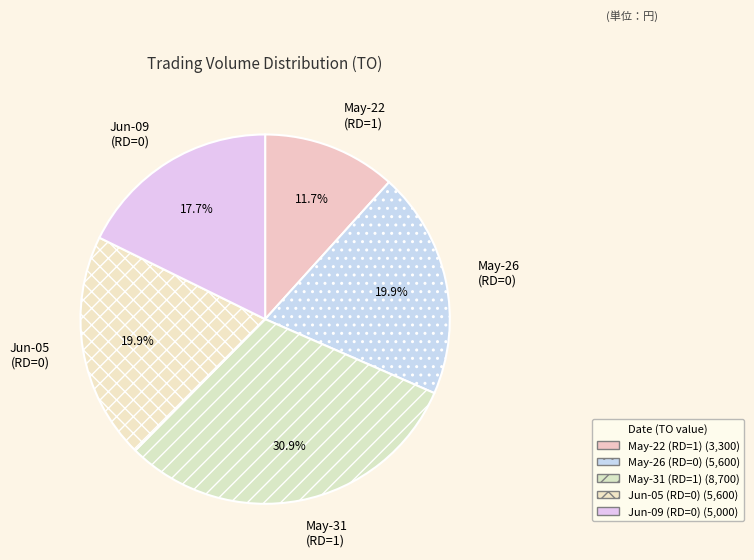

What is the smallest slice in the pie chart?

May-22 (RD=1)